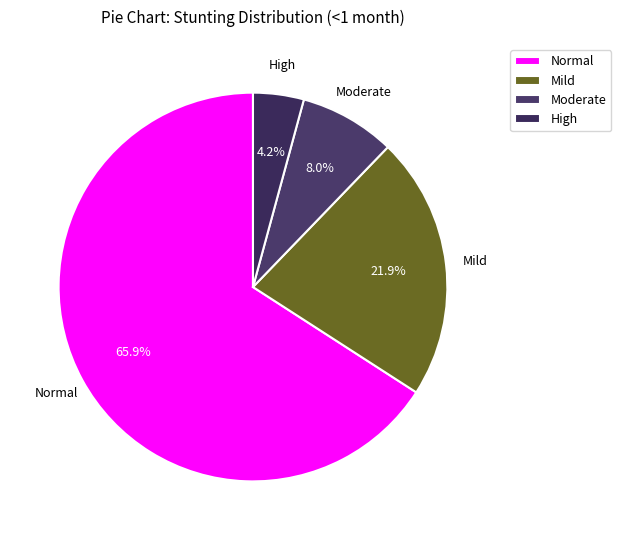

What portion of the pie excludes High?

95.8%